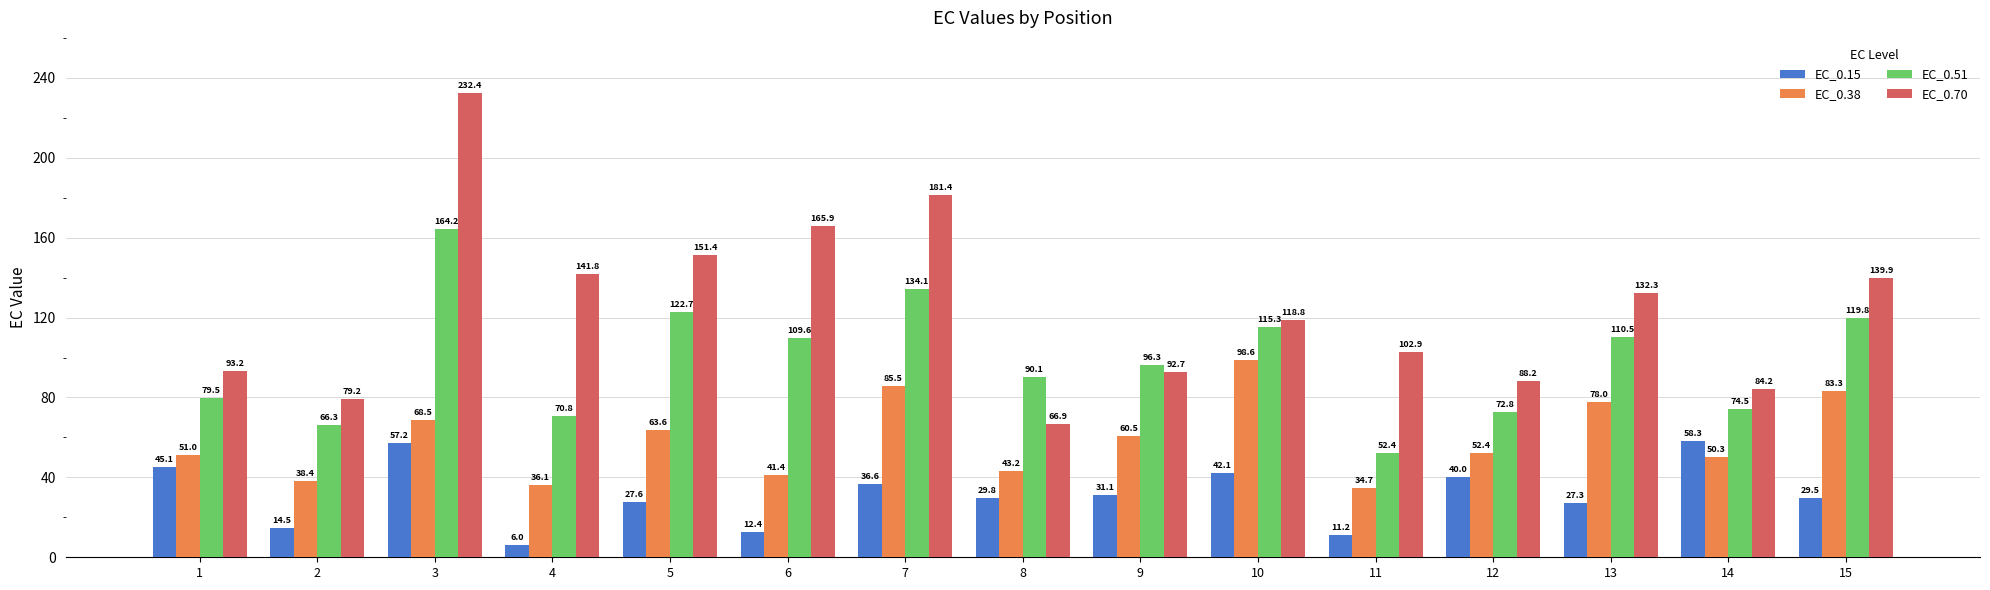

Are the bars grouped side by side (vs. stacked)?

Yes